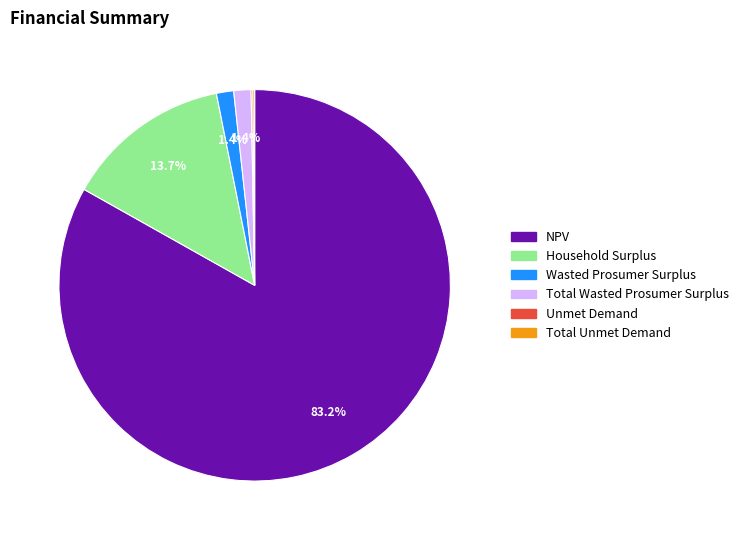

What percentage do Wasted Prosumer Surplus and Household Surplus together represent?

15.1%